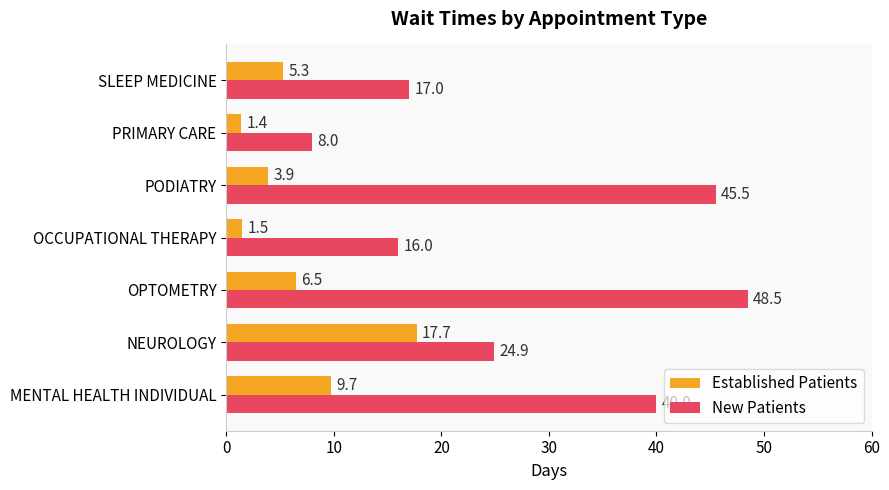

What is the sum of the Established Patients values at PODIATRY and OCCUPATIONAL THERAPY?

5.4